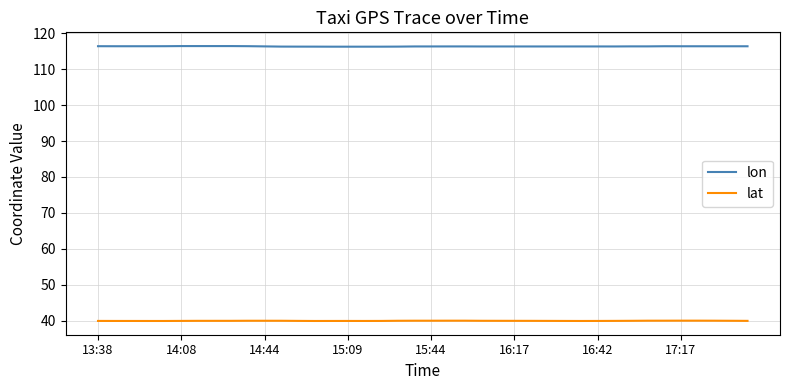

Which series has the largest total across all categories?

lon